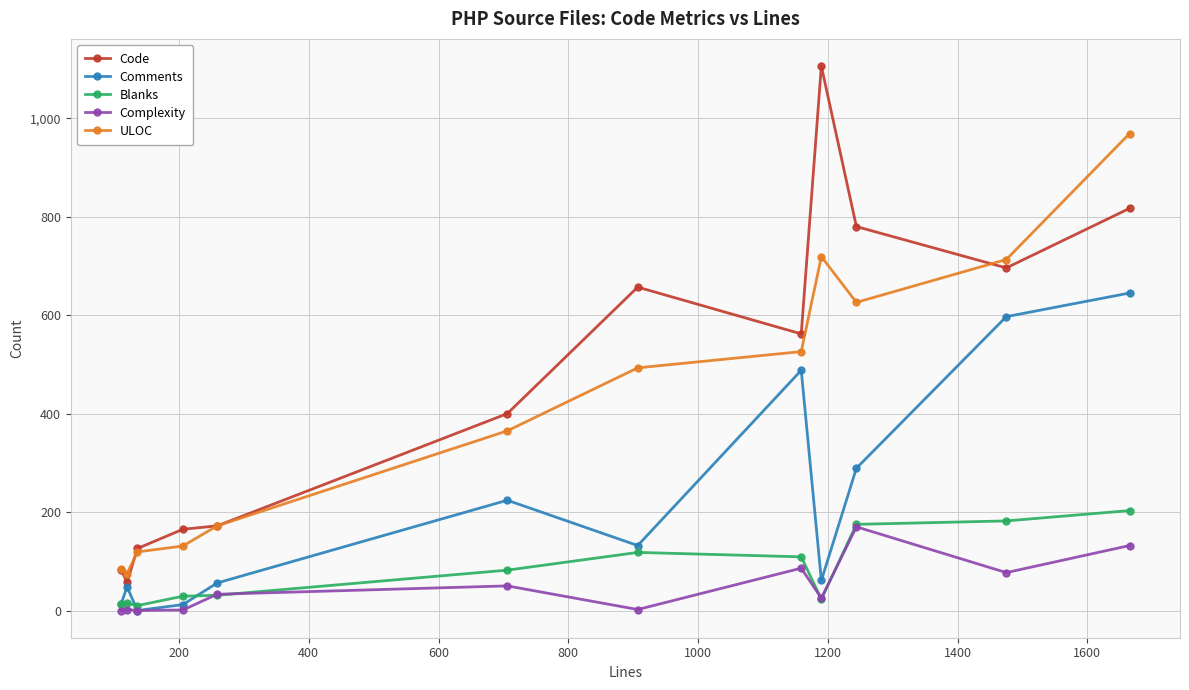

Which series has the widest spread of values?

Code